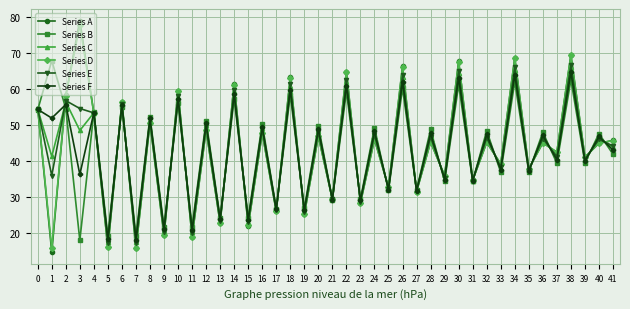

What is the difference between the highest and lowest values at 26?

6.0